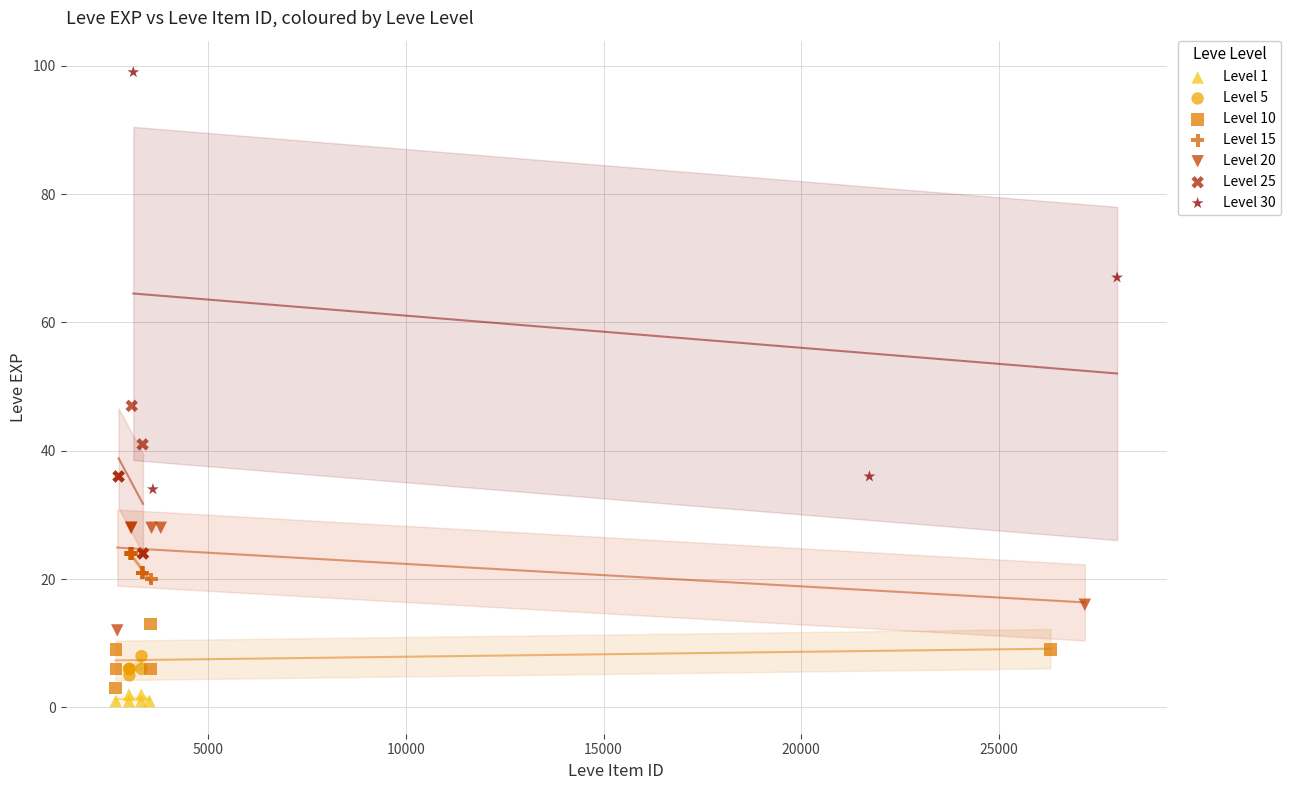

Which series reaches the minimum Y coordinate?

Level 1